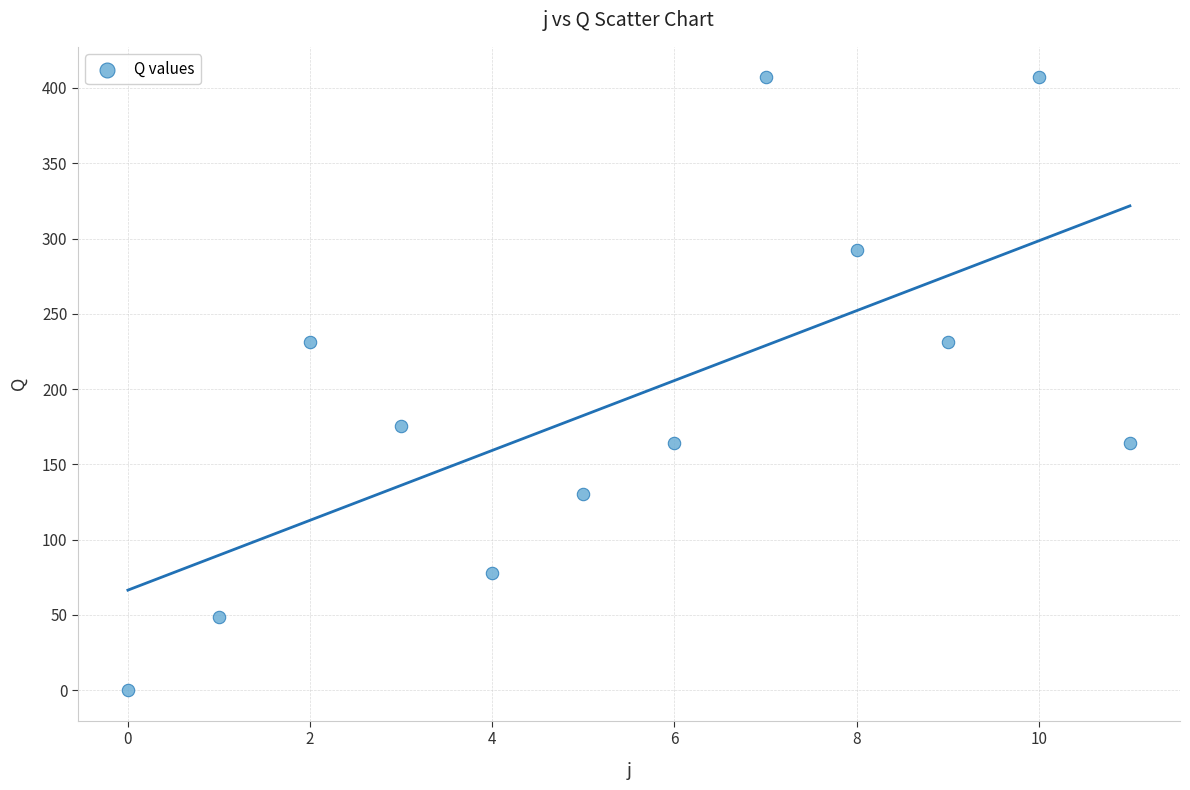

What is the average Y value?

194.0